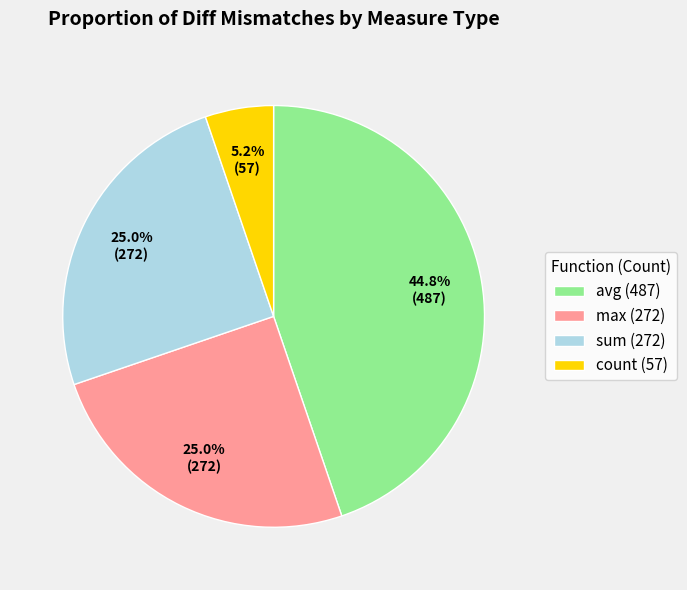

Which category has the smallest portion of the pie?

count (57)